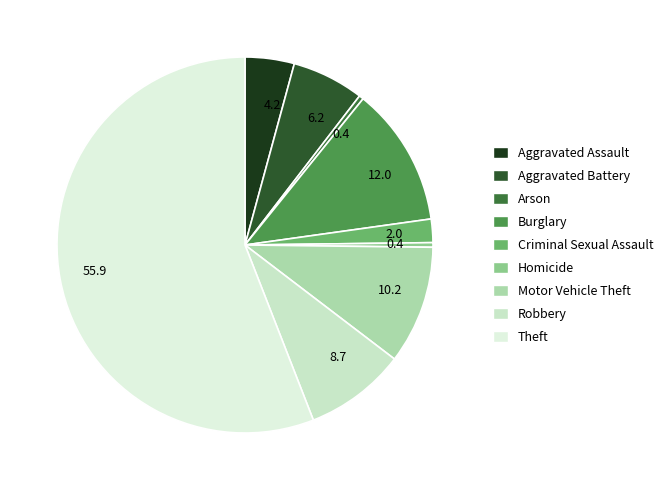

To the nearest percent, what percentage of the pie is Burglary?

12%